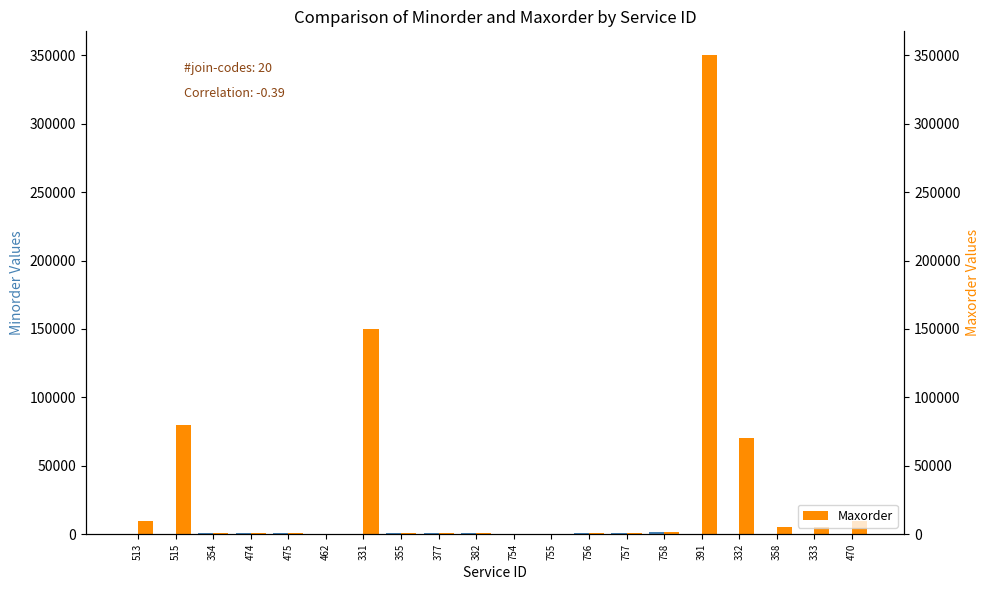

Is it true that Minorder equals 100 at 331?

True